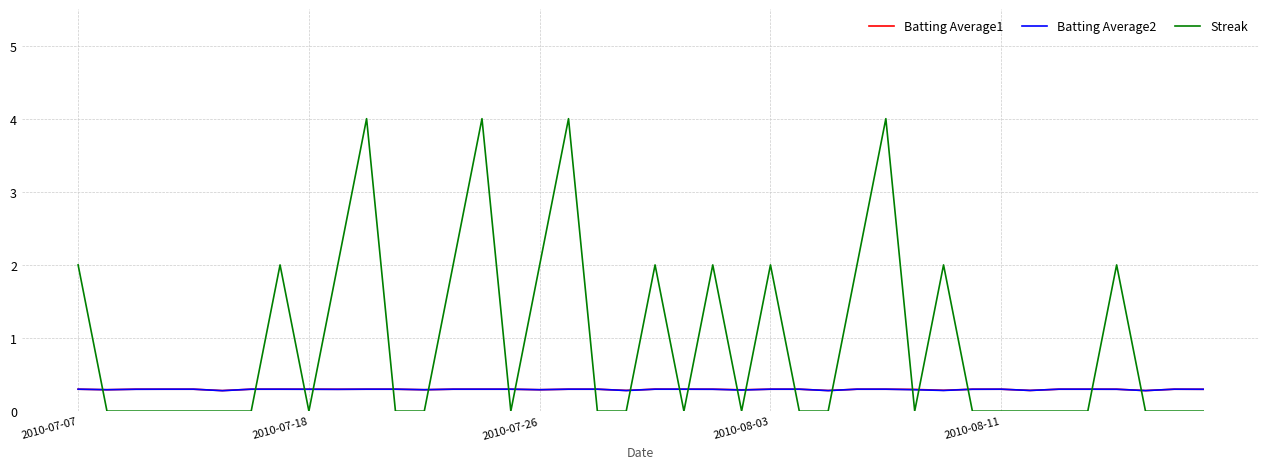

Reading right to left, extract all data points from this chart.

Batting Average1: 0.3	0.3	0.3	0.3	0.3	0.3	0.3	0.3	0.3	0.3	0.3	0.3	0.3	0.3	0.3	0.3	0.3	0.3	0.3	0.3	0.3	0.3	0.3	0.3	0.3	0.3	0.3	0.3	0.3	0.3	0.3	0.3	0.3	0.3	0.3	0.3	0.3	0.3	0.3	0.3
Batting Average2: 0.3	0.3	0.3	0.3	0.3	0.3	0.3	0.3	0.3	0.3	0.3	0.3	0.3	0.3	0.3	0.3	0.3	0.3	0.3	0.3	0.3	0.3	0.3	0.3	0.3	0.3	0.3	0.3	0.3	0.3	0.3	0.3	0.3	0.3	0.3	0.3	0.3	0.3	0.3	0.3
Streak: 0.0	0.0	0.0	2.0	0.0	0.0	0.0	0.0	0.0	2.0	0.0	4.0	2.0	0.0	0.0	2.0	0.0	2.0	0.0	2.0	0.0	0.0	4.0	2.0	0.0	4.0	2.0	0.0	0.0	4.0	2.0	0.0	2.0	0.0	0.0	0.0	0.0	0.0	0.0	2.0